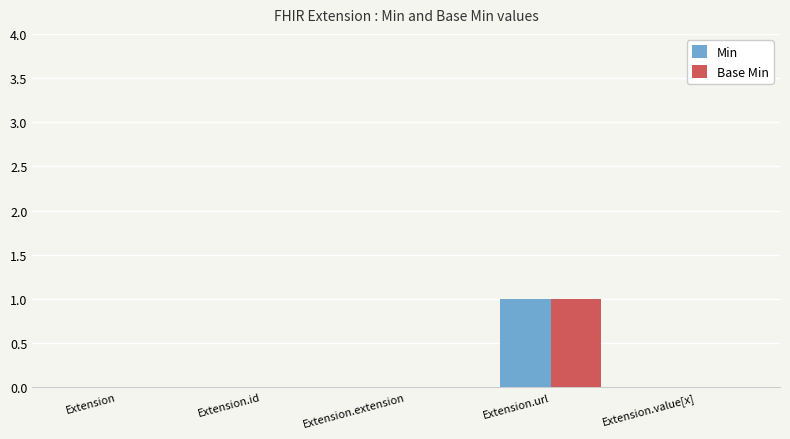

True or false: Min has a value of 0 at Extension.id.

True